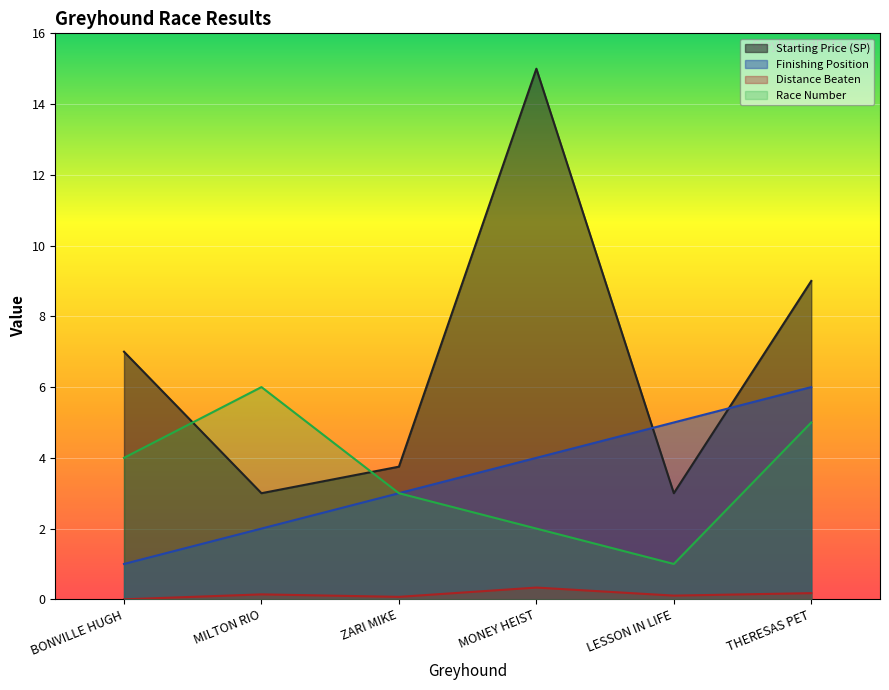

True or false: distance_beaten and sp intersect in this chart.

False